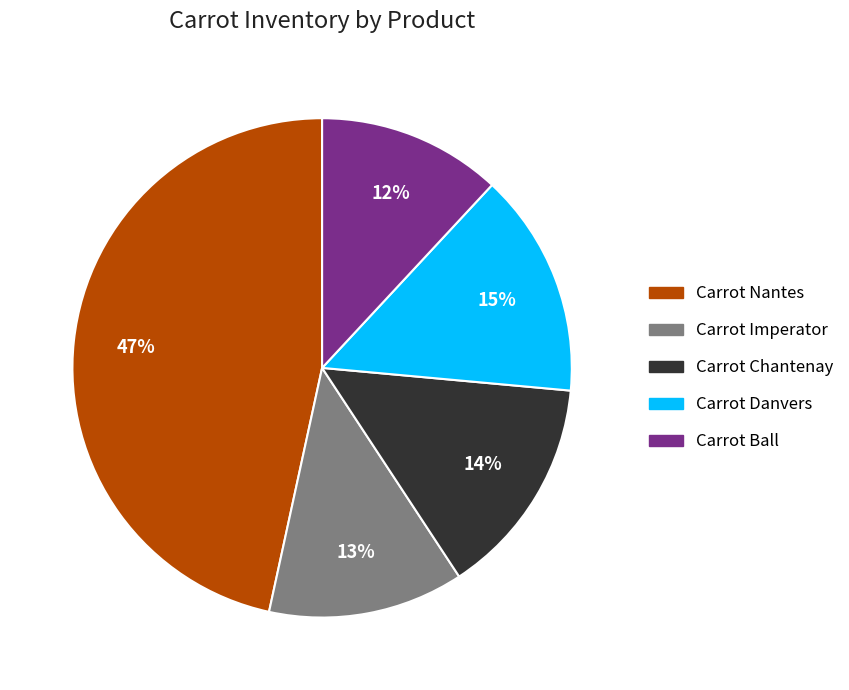

Which category has the biggest portion of the pie?

Carrot Nantes